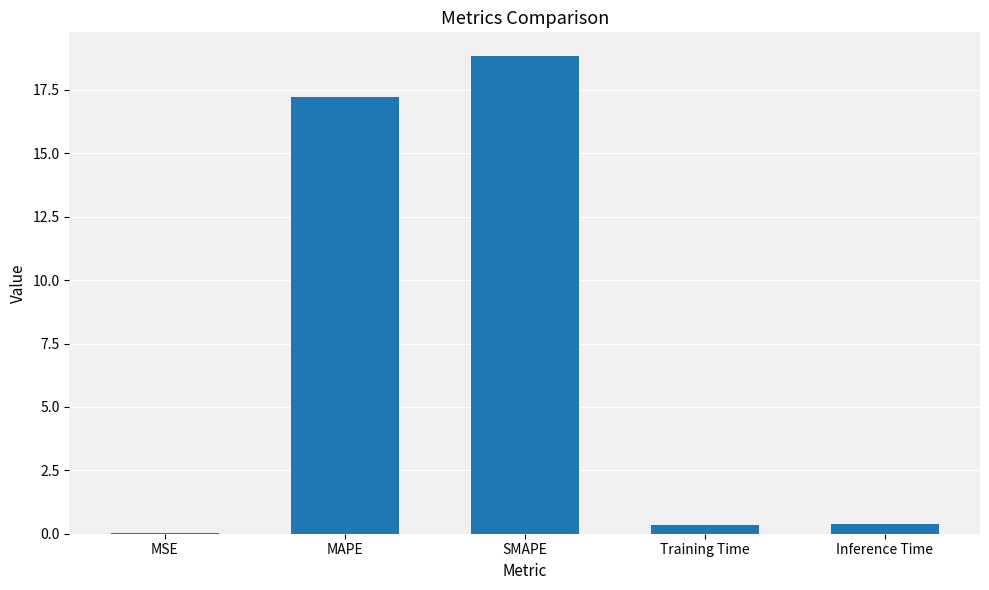

What is the greatest value displayed?

18.8